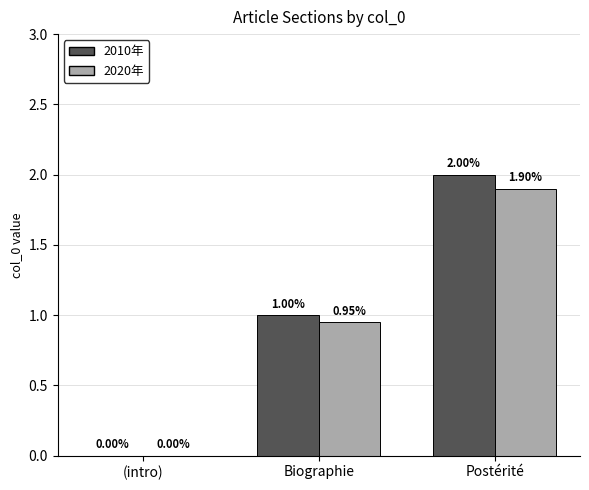

Is the value of 2020年 at Postérité greater than the value of 2010年 at Biographie?

Yes